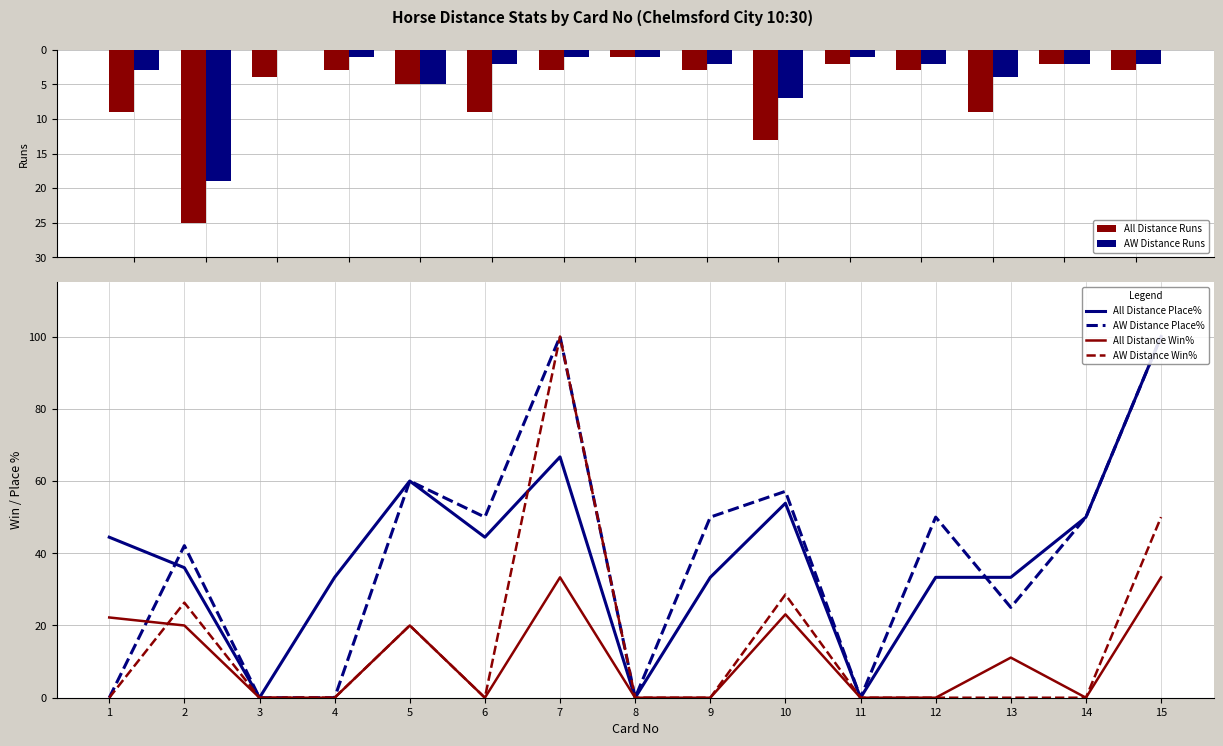

Which series has the largest range (max minus min)?

All Distance Place%